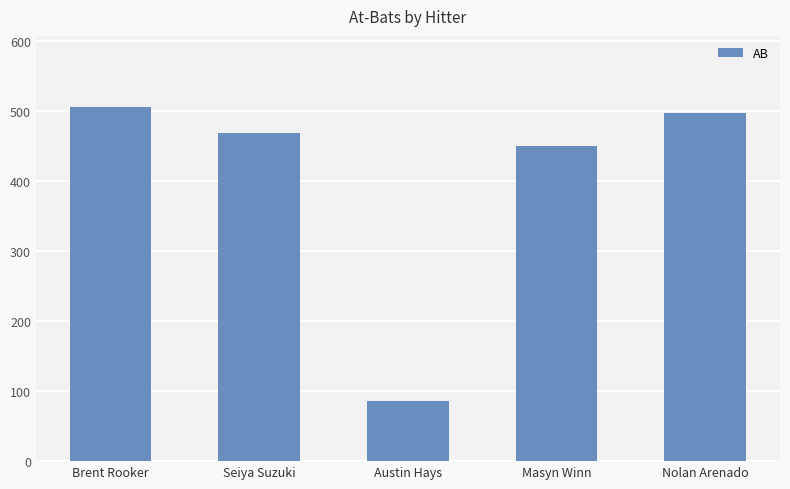

What is the difference between the values at Austin Hays and Masyn Winn?

364